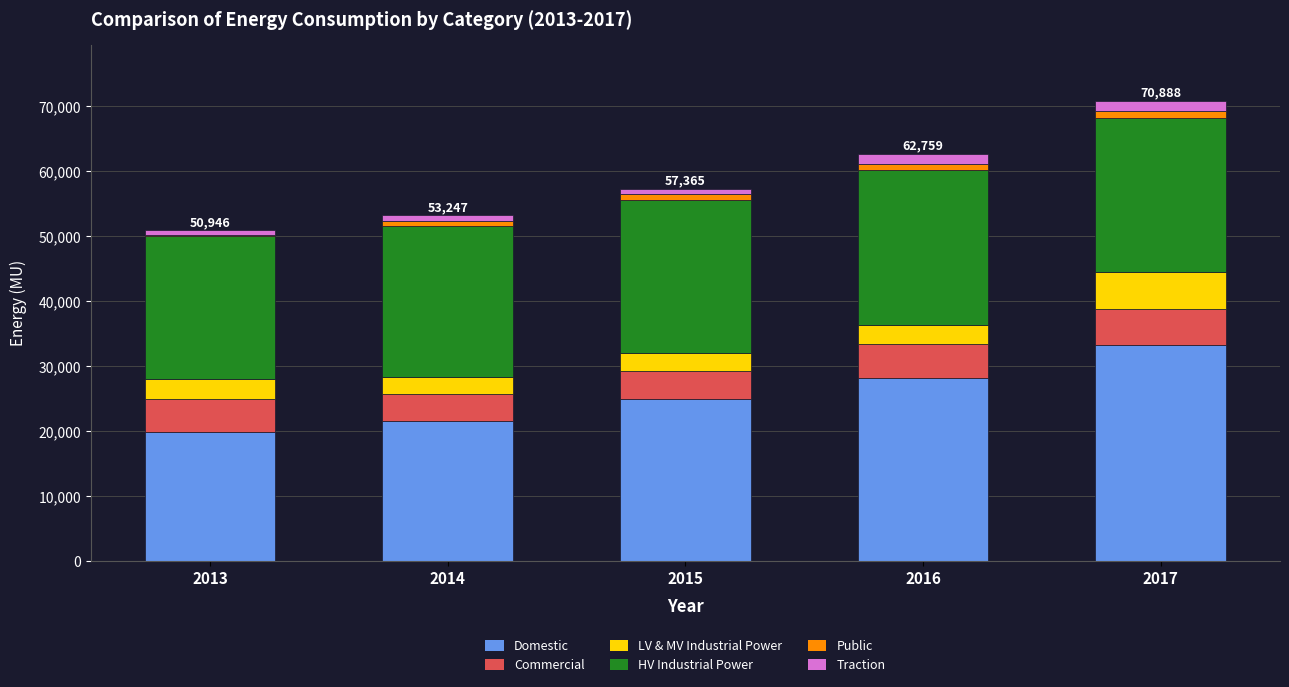

How many categories are shown in the chart?

5